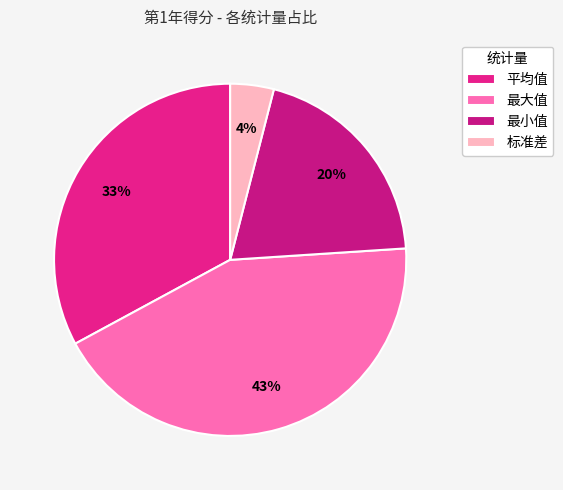

True or false: 标准差 accounts for 4% of the total.

True